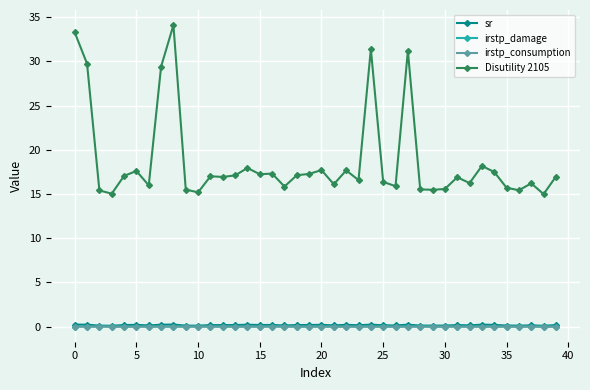

True or false: Disutility 2105 has more than 0 interior local peaks.

True